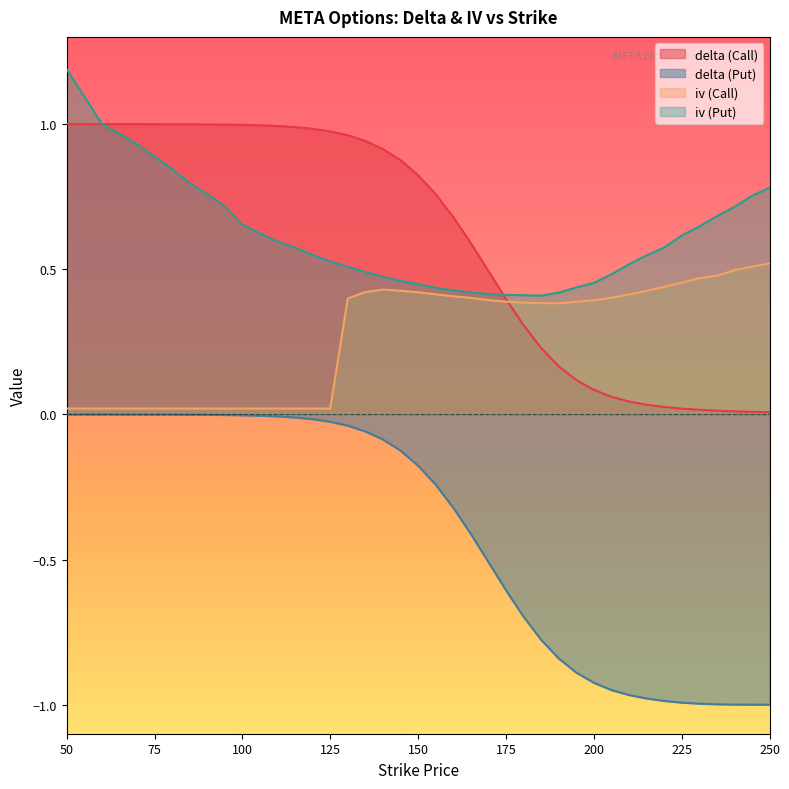

At 240, list the series in order from smallest to largest.

delta (Put), delta (Call), iv (Call), iv (Put)